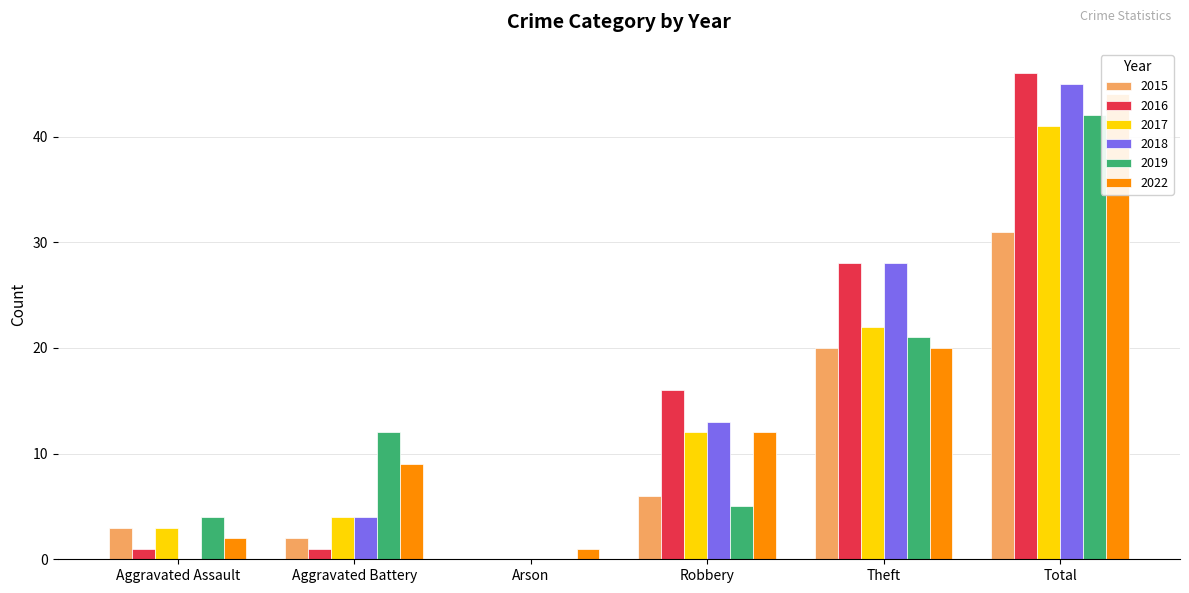

Which category has the lowest value in the 2015 series?

Arson